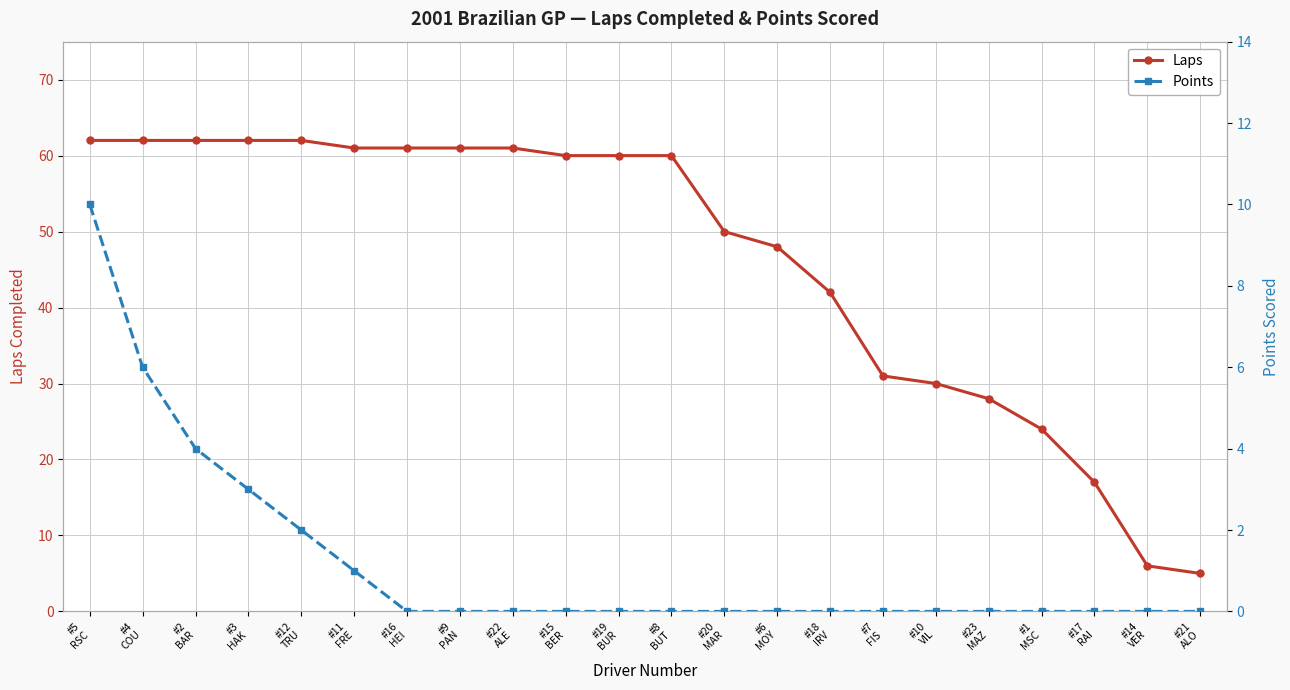

True or false: Laps and Points intersect in this chart.

False